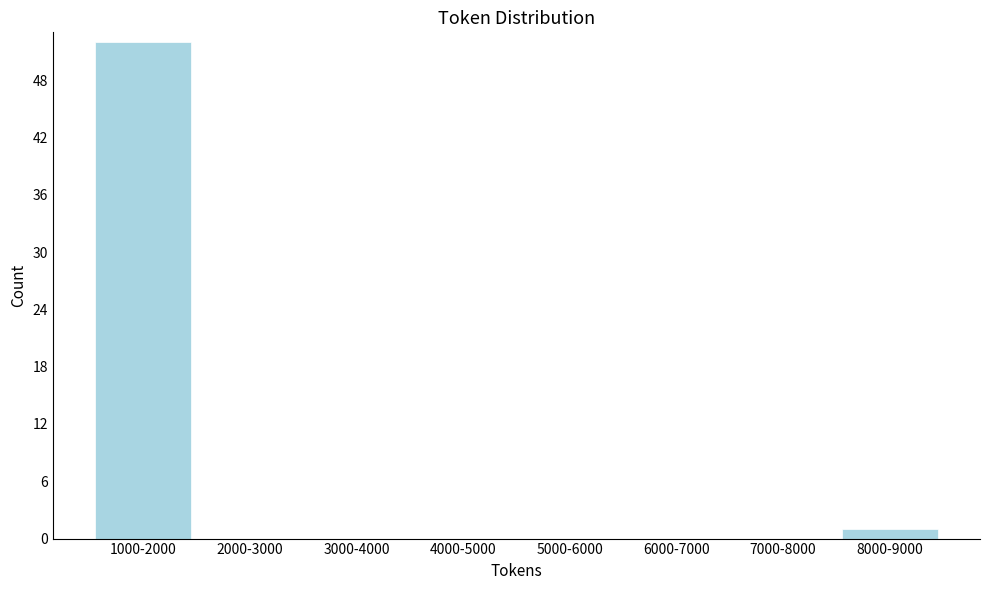

Reading right to left, transcribe all the data shown in this chart.

8000-9000=1	7000-8000=0	6000-7000=0	5000-6000=0	4000-5000=0	3000-4000=0	2000-3000=0	1000-2000=52